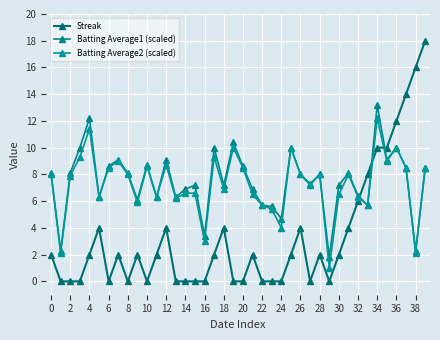

Count the number of categories in the chart.

40